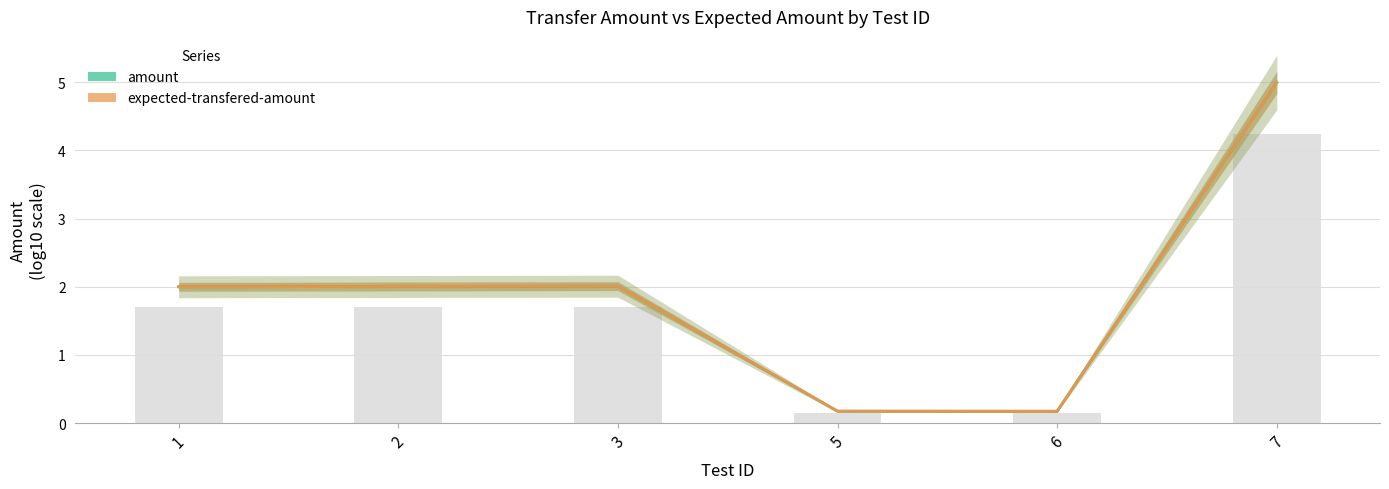

Which series has the largest range (max minus min)?

expected-transfered-amount